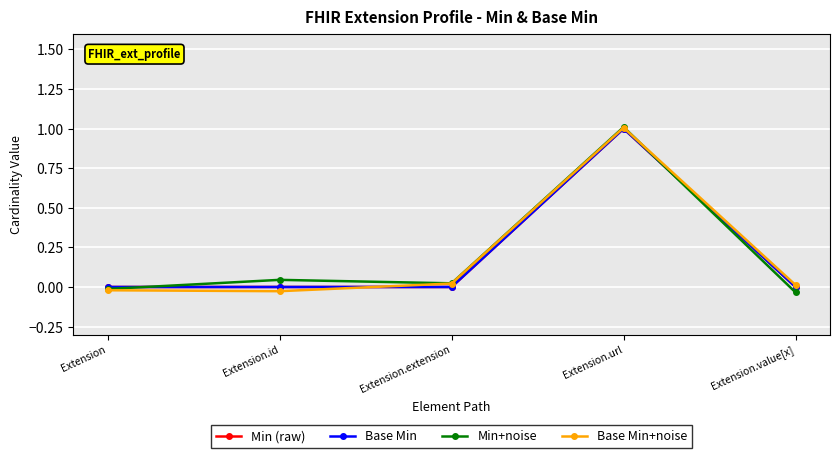

Is this an area chart (filled region under the line)?

No